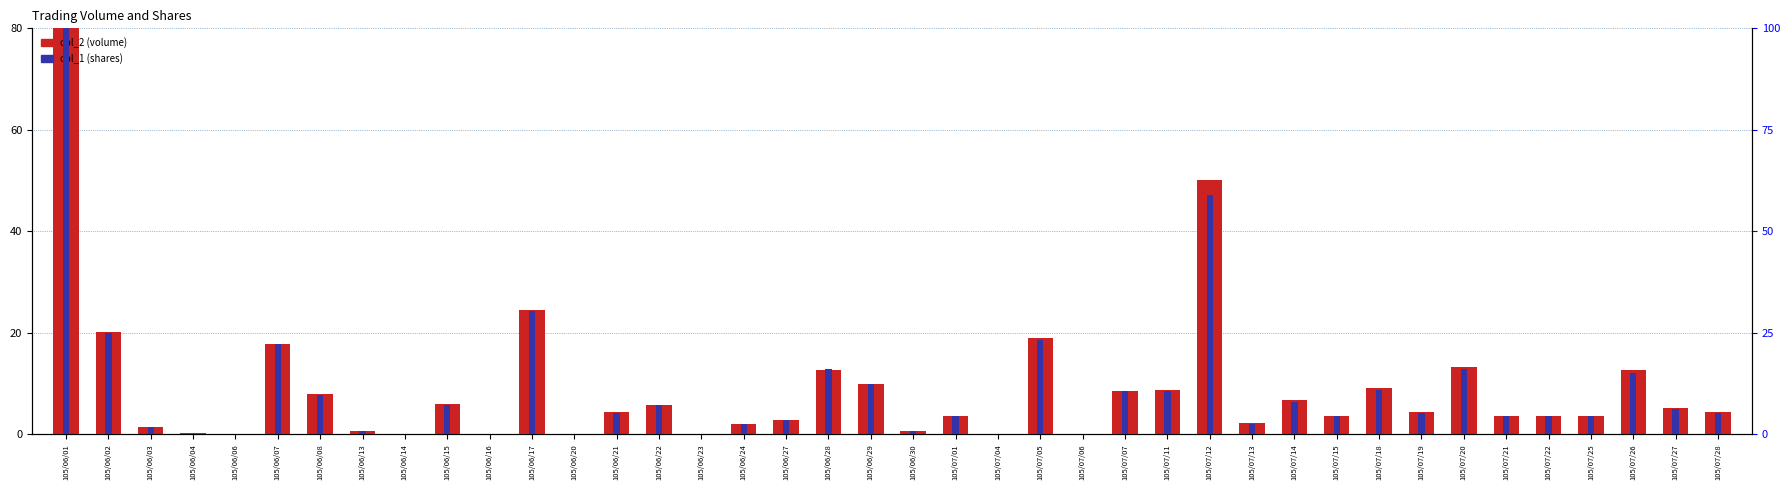

What is the sum of all col_2 (volume) values?

360.5